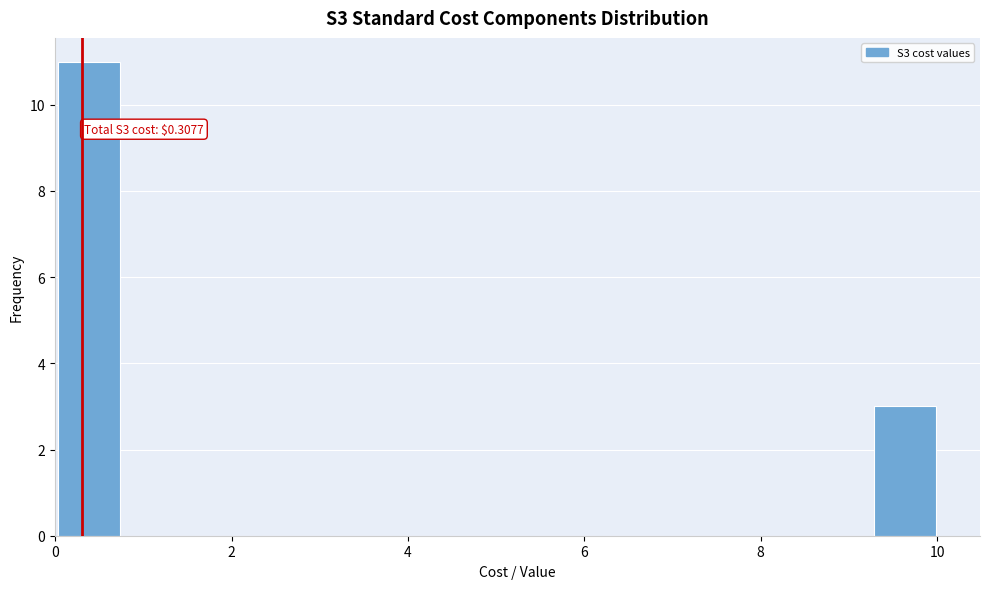

Around what value on the x-axis is the tallest bar? Give the approximate position of its centre, as read against the axis.

0.4